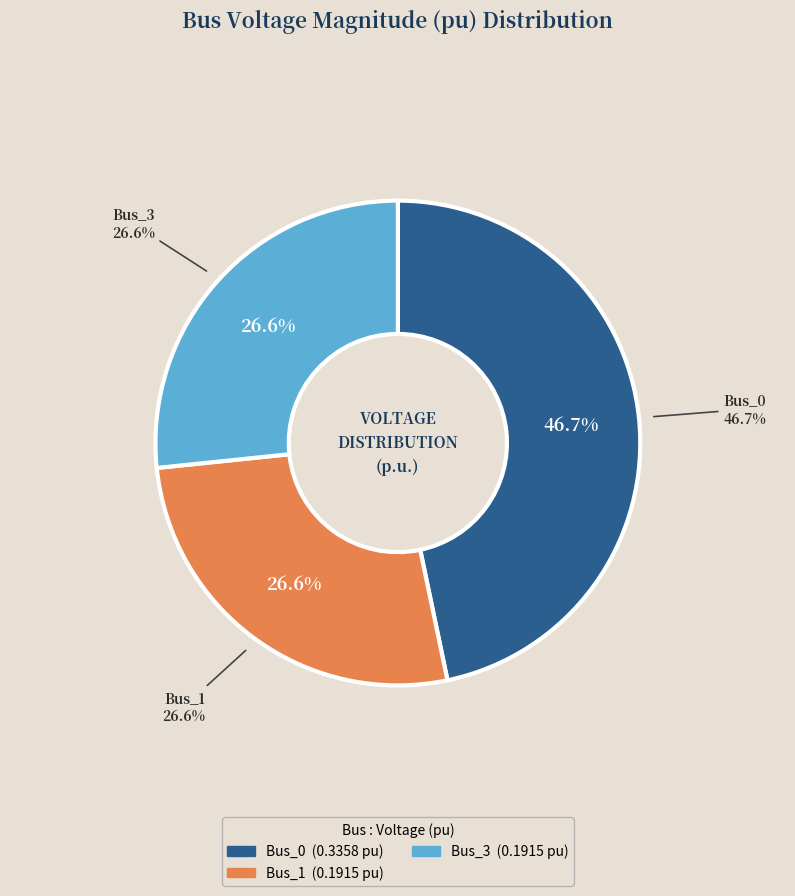

Do Bus_2 and Bus_0 together represent more than half of the pie?

No